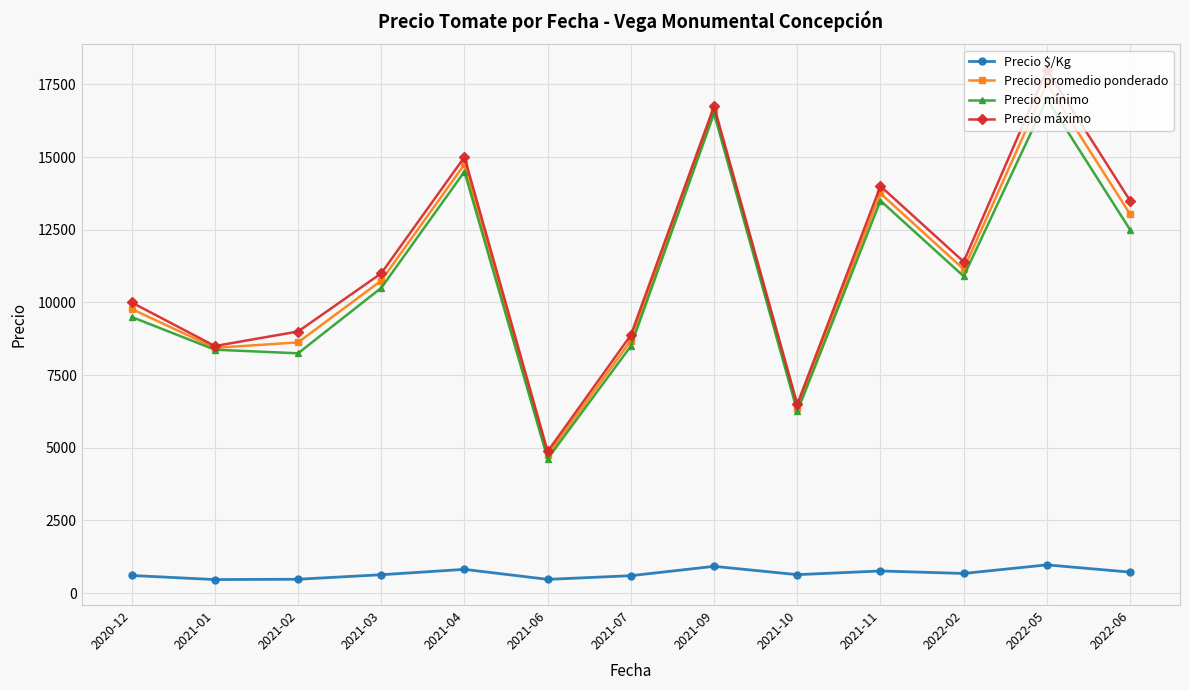

What is the difference between the highest and lowest values at 2021-10?

5862.5